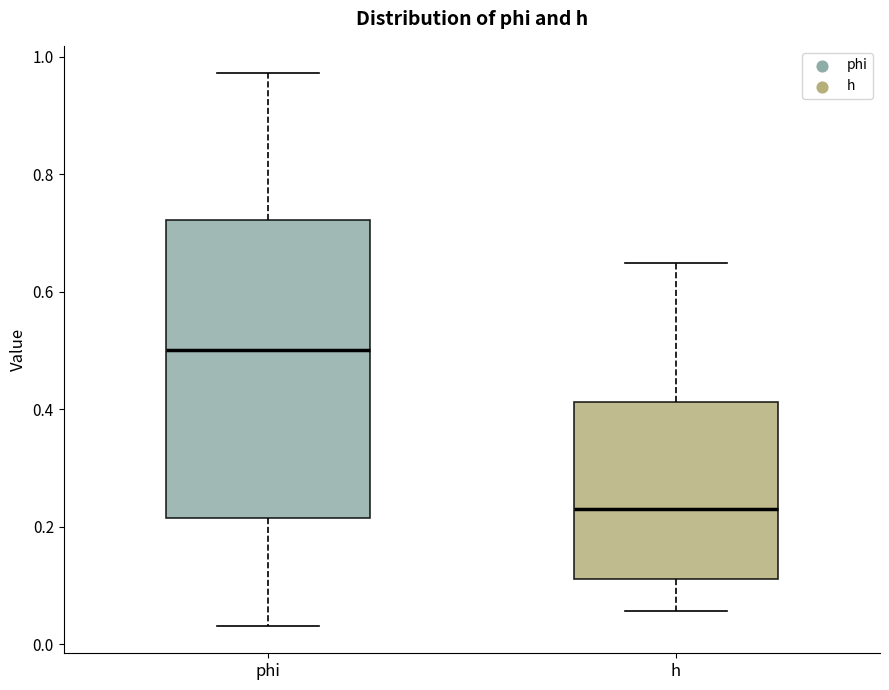

Reading left to right, transcribe this box plot: for each box, give where its median line is, the range the box spans, and where its two whiskers end, as read against the y-axis. The values are not printed on the chart, so give them approximately, as read against the axis.

phi: median 0.50, box 0.22 to 0.72, whiskers 0.04 to 0.98
h: median 0.22, box 0.12 to 0.42, whiskers 0.06 to 0.64